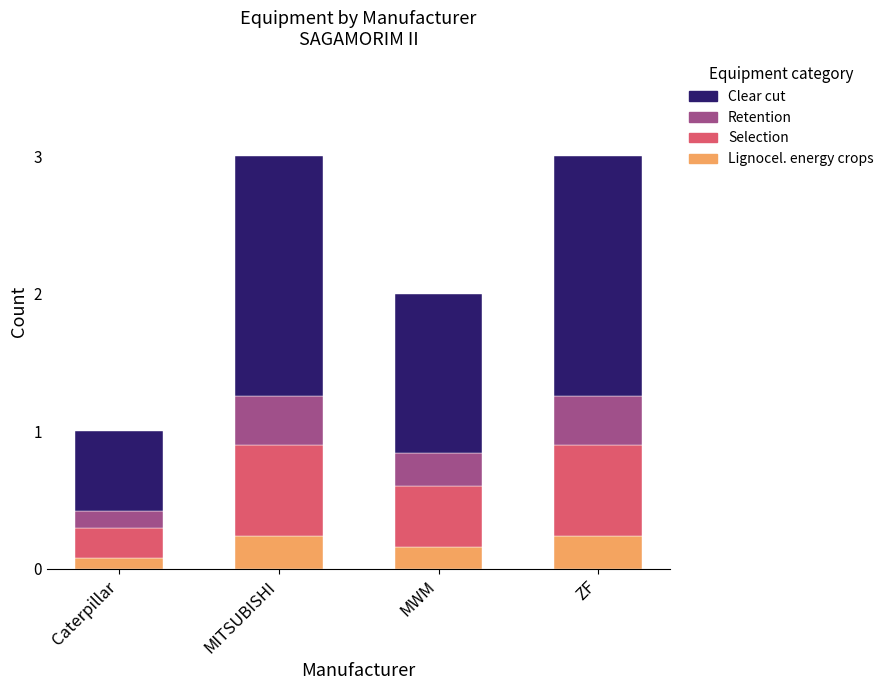

True or false: Lignocel. energy crops has a value of 0.4 at ZF.

False